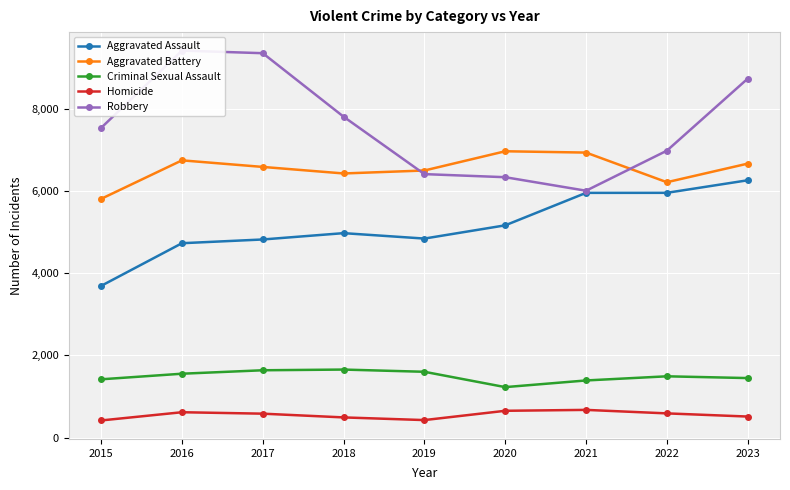

What is the total value across all series at 2019?

19772